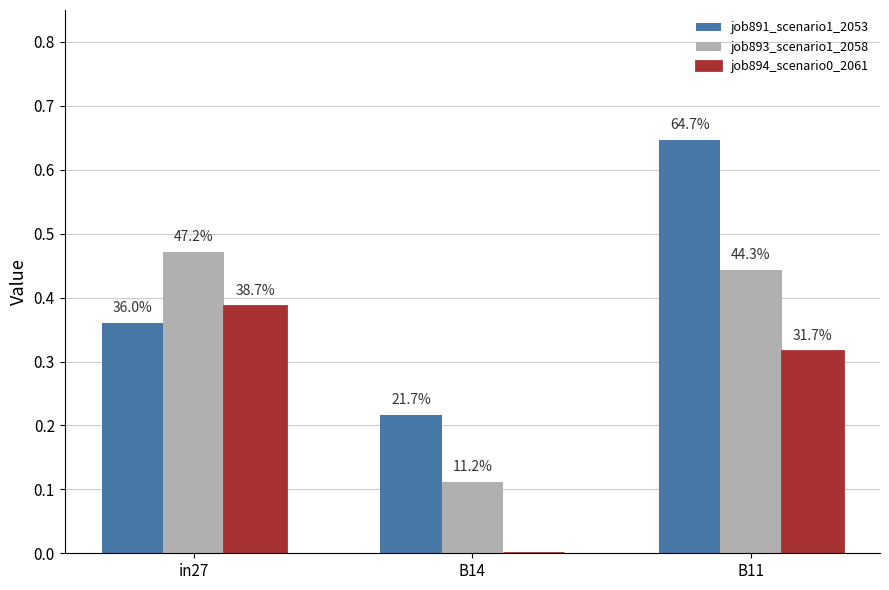

What is the difference between the job894_scenario0_2061 values at B11 and B14?

0.3